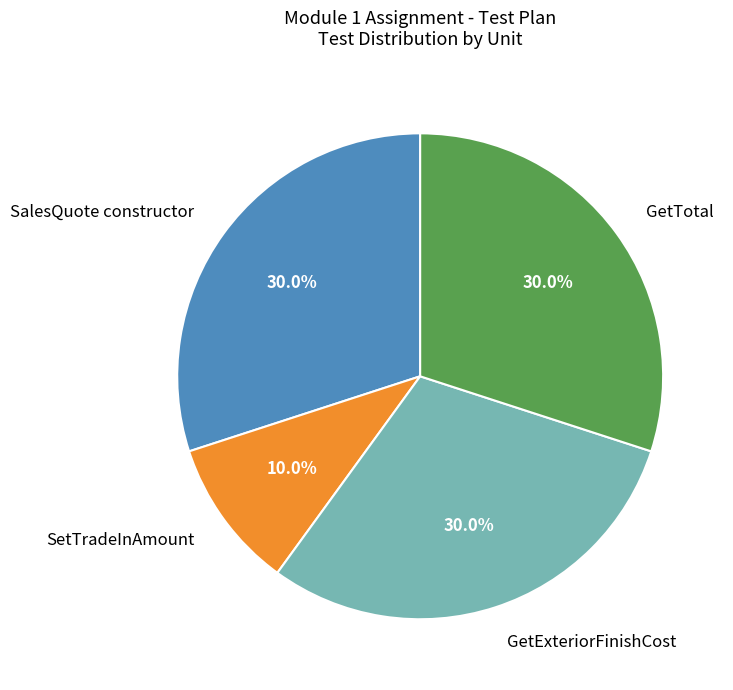

Count the number of slices in the pie.

4